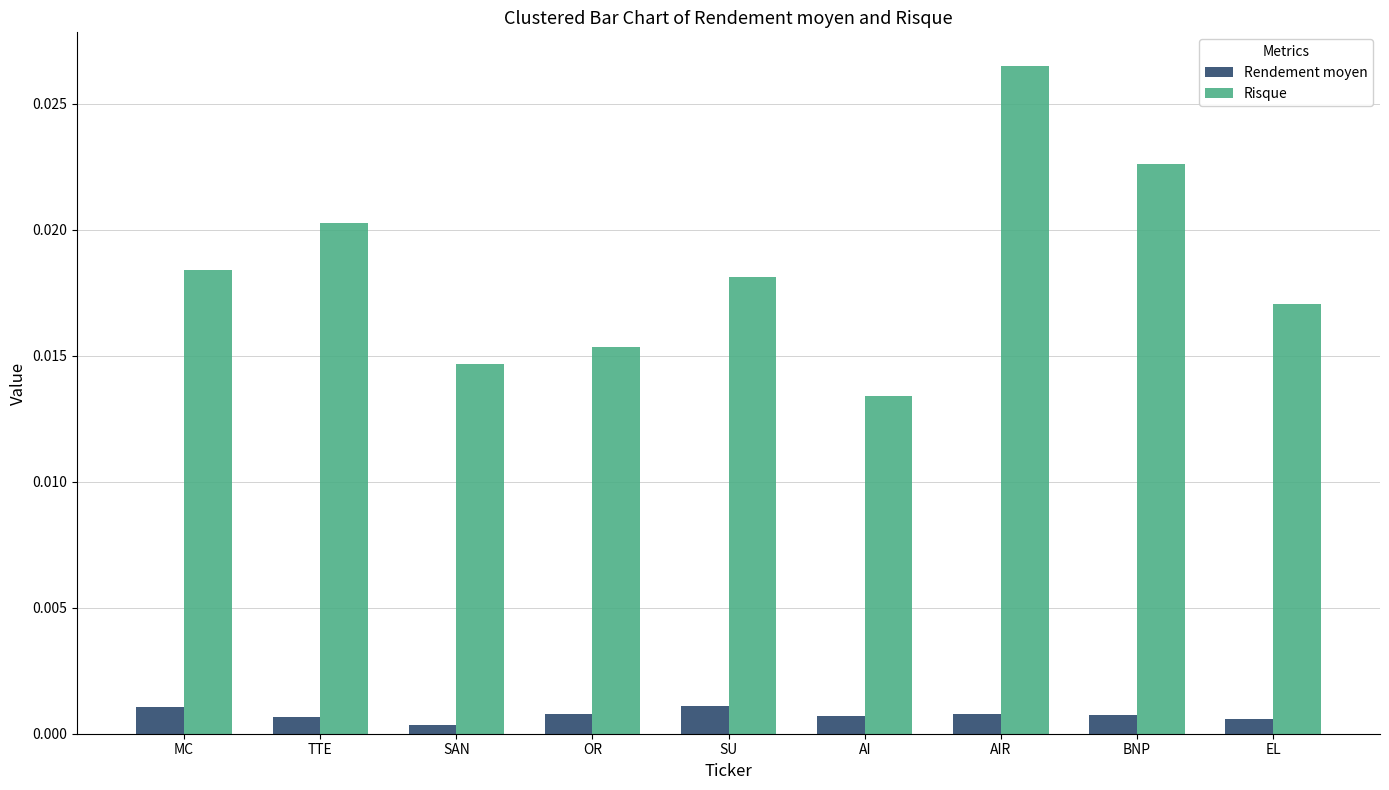

Count the Risque values in the range 0 to 1.

9